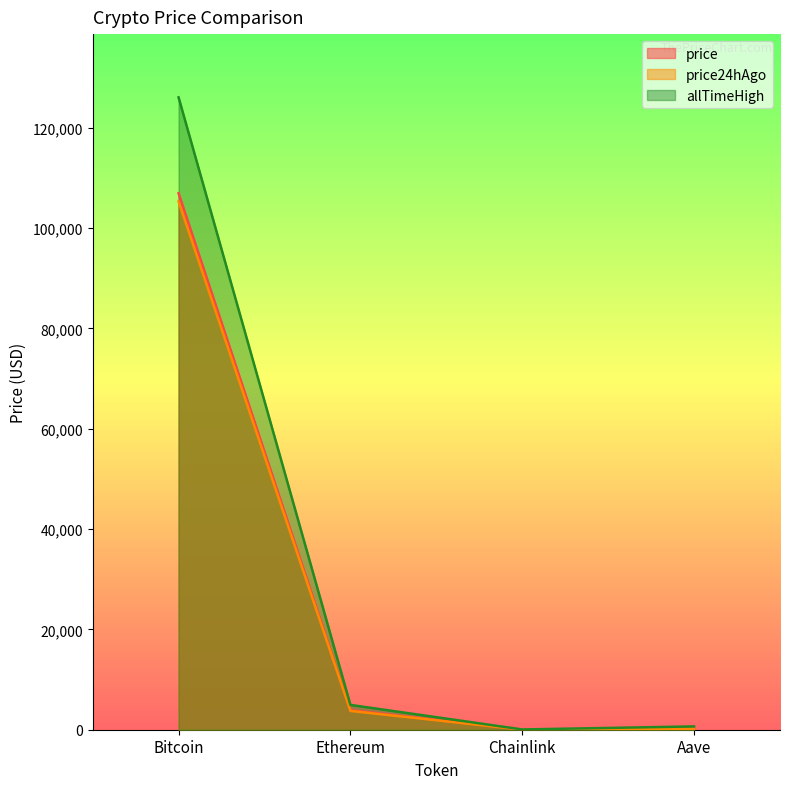

What is the label of the 3rd point from the right?

Ethereum